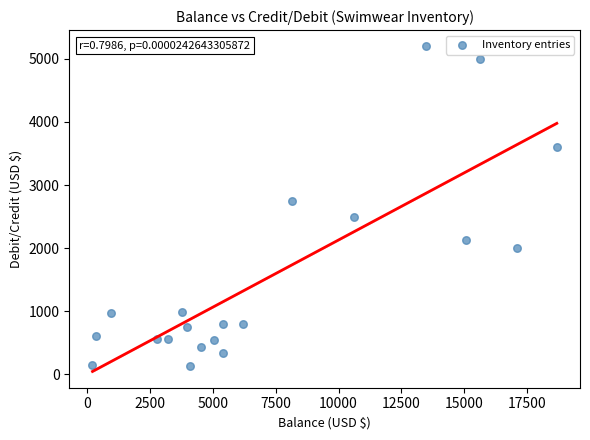

What is the range of X values (max minus min)?

18472.1